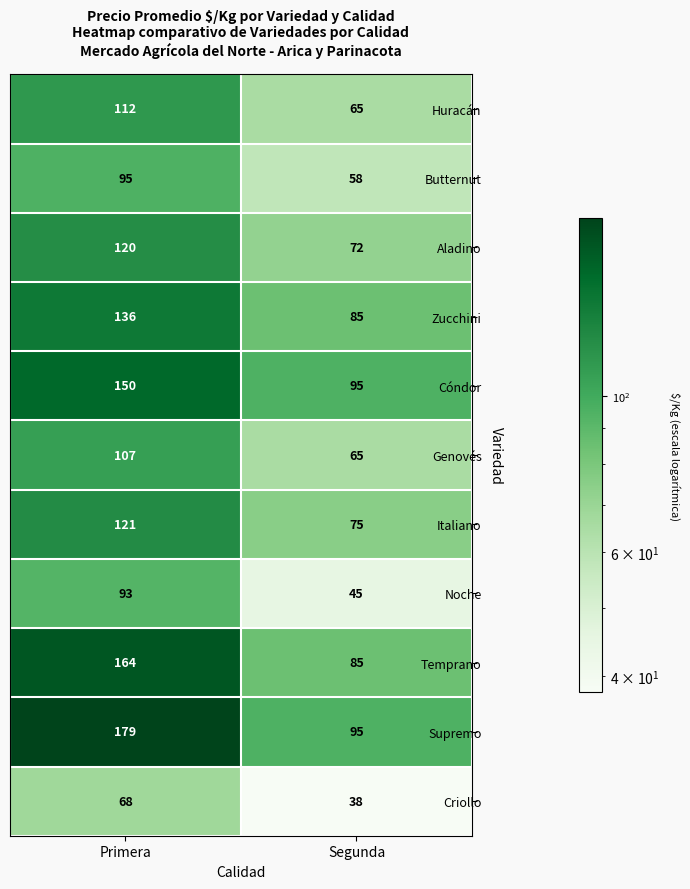

Which series changed the most between Primera and Segunda?

Supremo